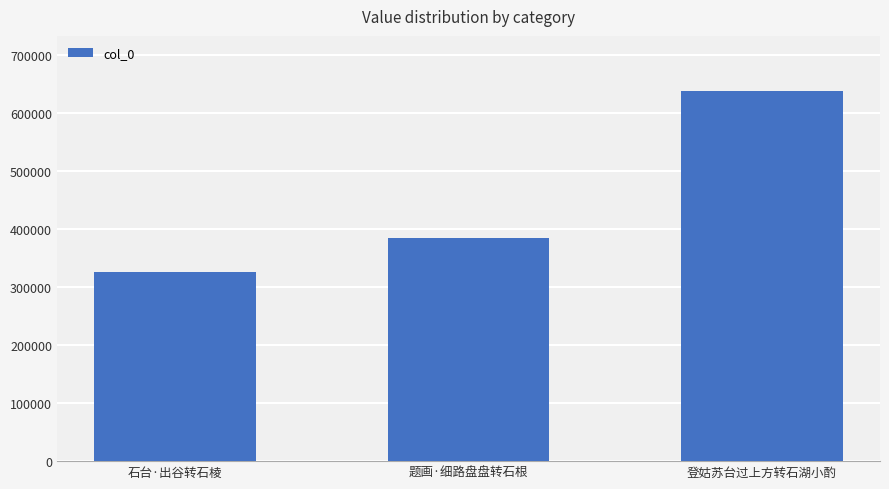

What is the change in value from 石台·出谷转石棱 to 登姑苏台过上方转石湖小酌?

+310822